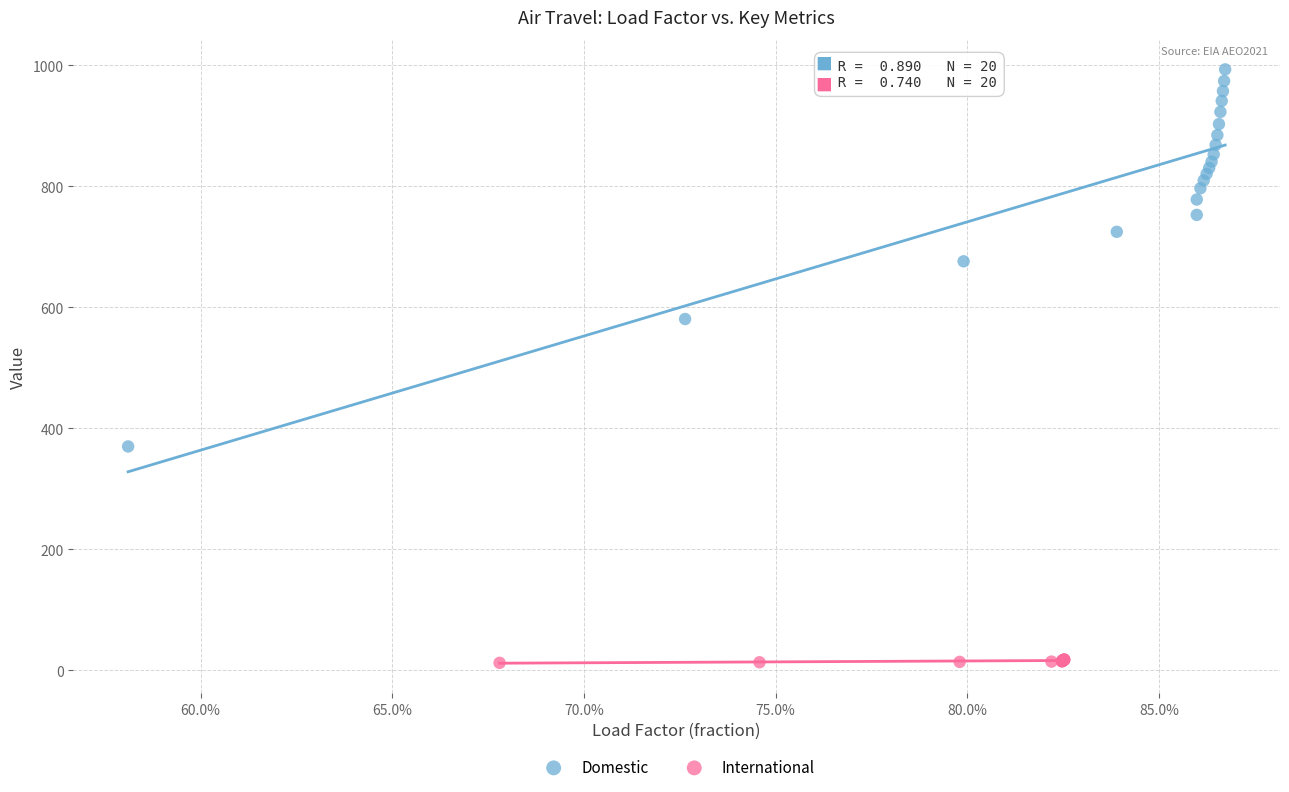

Which series reaches the minimum Y coordinate?

International